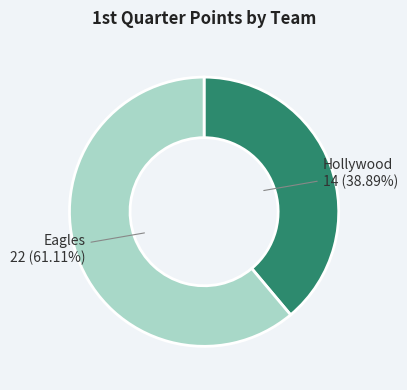

To the nearest percent, what is the difference between the largest and smallest slice percentages?

22%